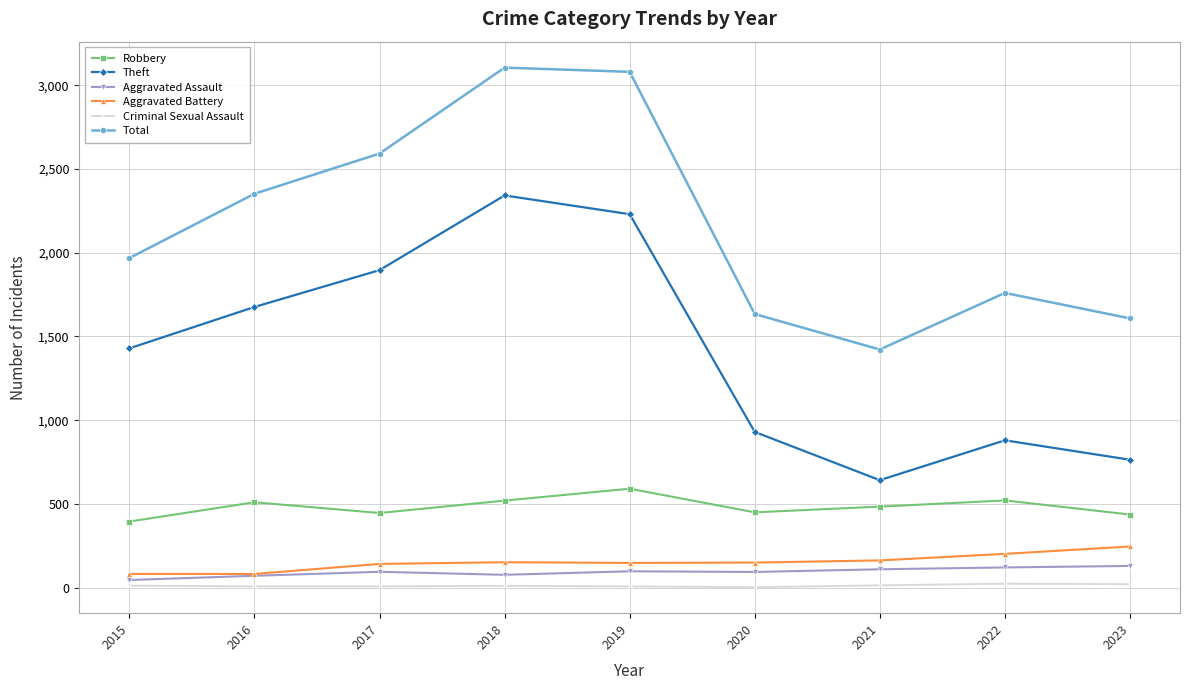

What is the value of the Total point at the 5th from the left?

3080